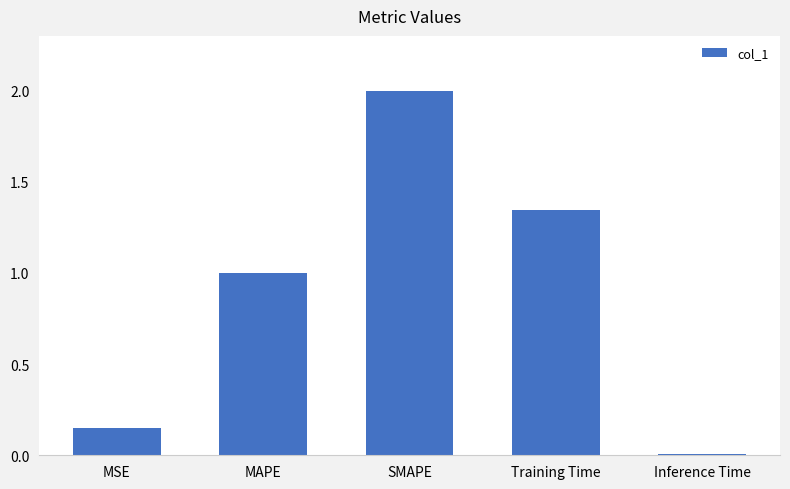

What is the approximate value at SMAPE?

2.0